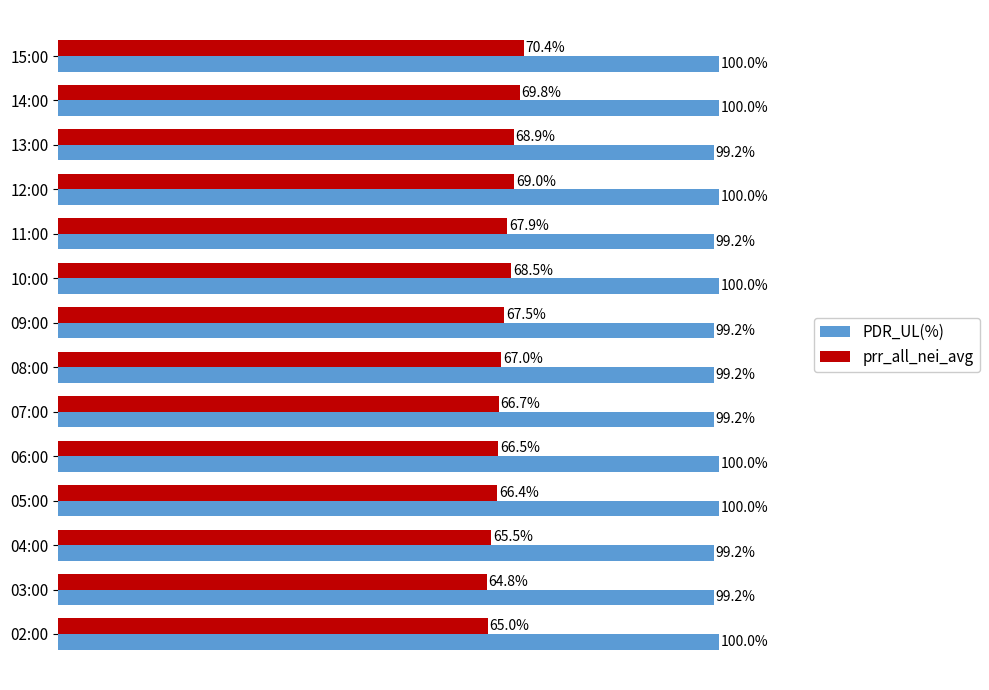

At which category is the sum across all series the highest?

15:00